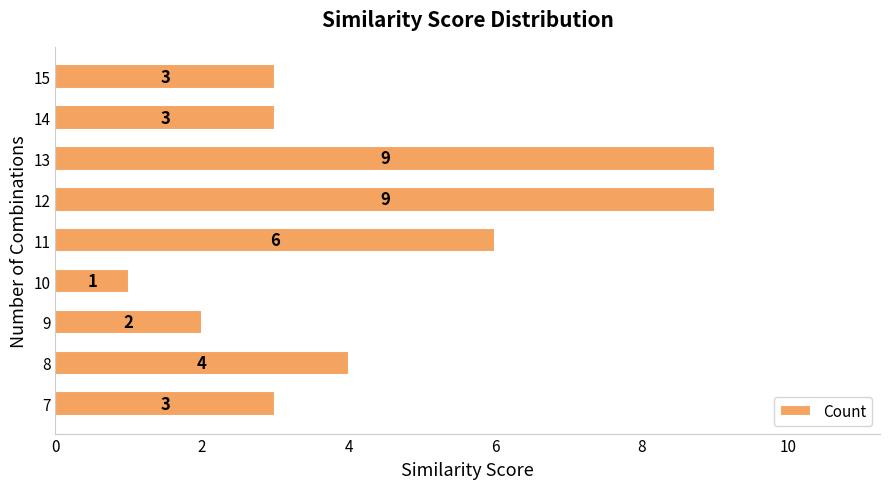

What is the greatest value displayed?

9